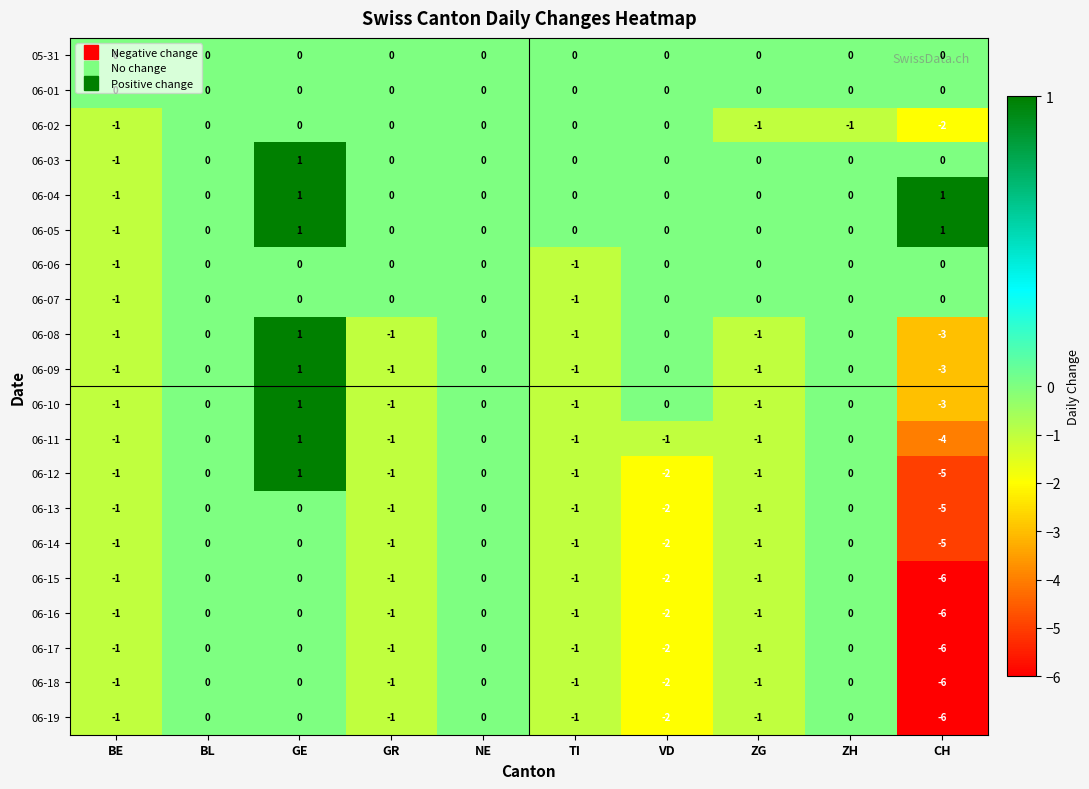

What is the difference between the maximum and minimum values in the 06-10 series?

4